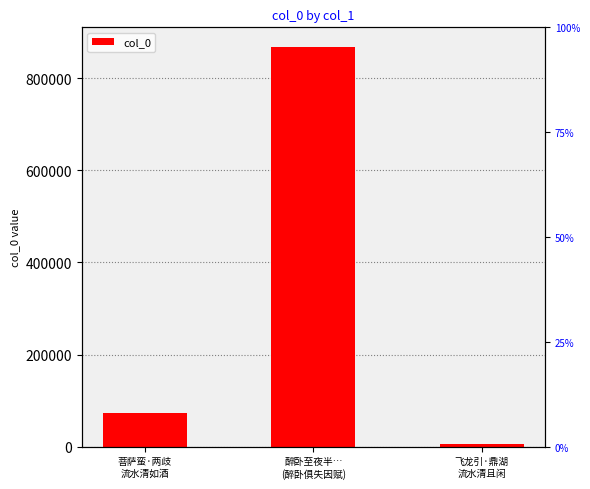

What is the greatest value displayed?

867381